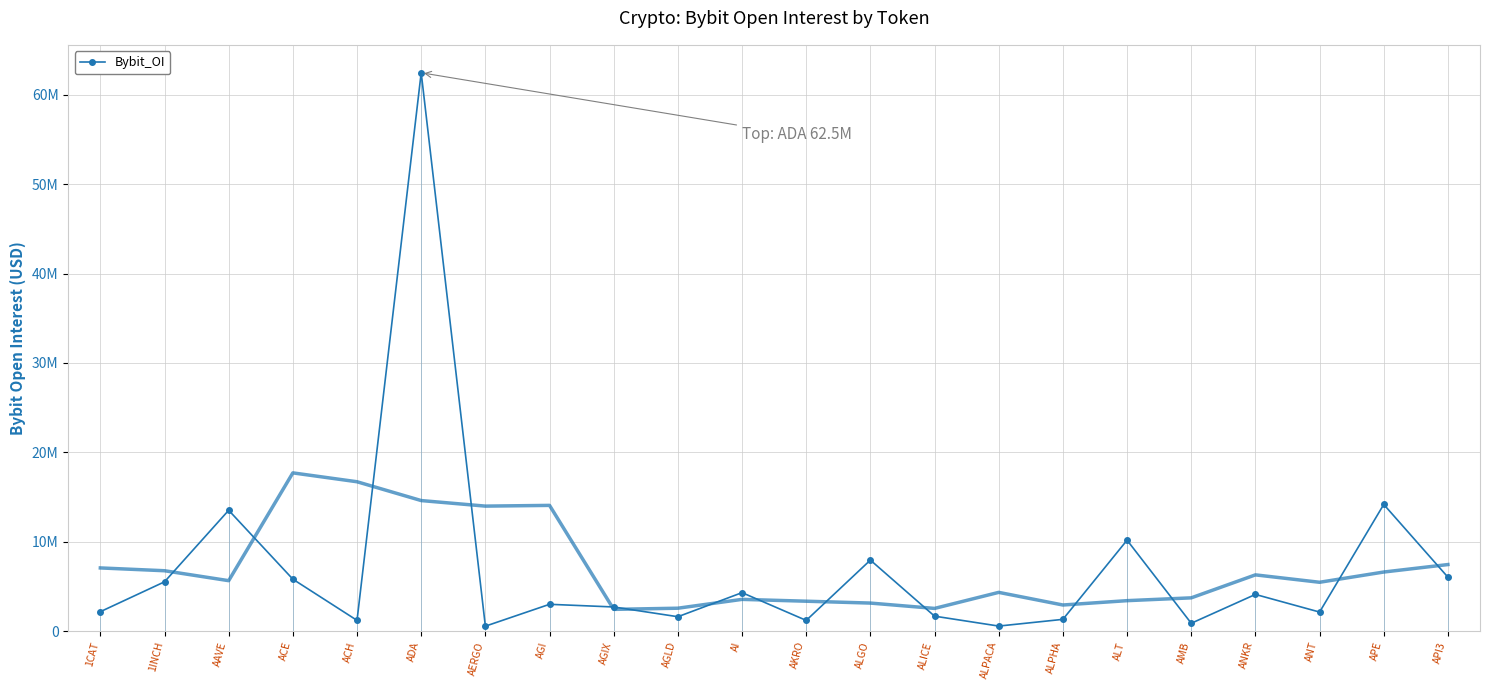

Reading right to left, extract all data points from this chart.

6033457	14170491	2130745	4103889	877278	10174239	1314463	563188	1671932	7944775	1196486	4303027	1608472	2700329	2998258	551183	62467017	1200212	5809438	13517982	5514602	2171872